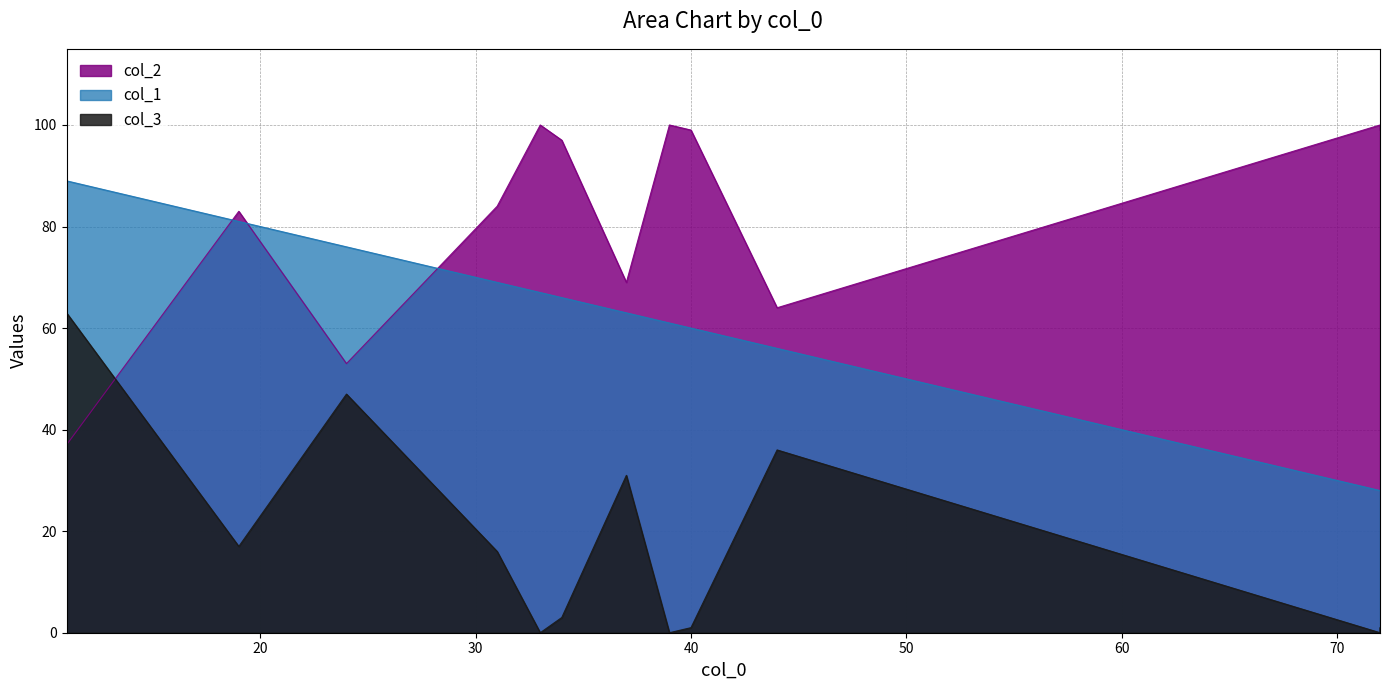

At which label does col_2 first exceed 97?

33